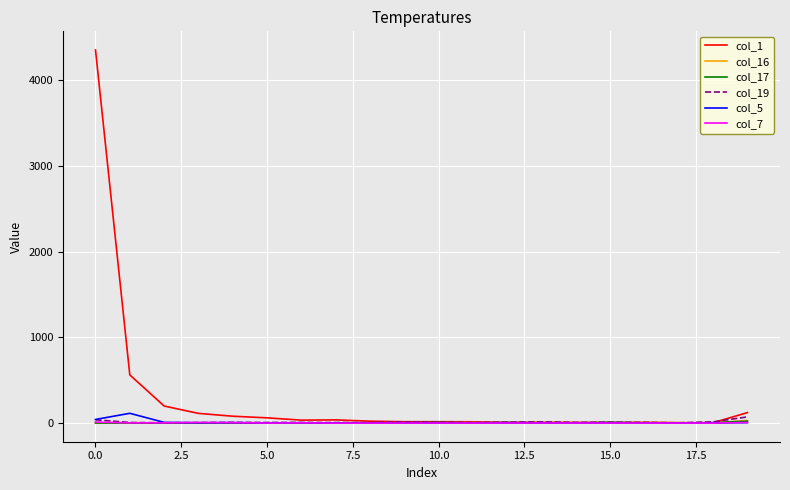

Which series has the widest spread of values?

col_1